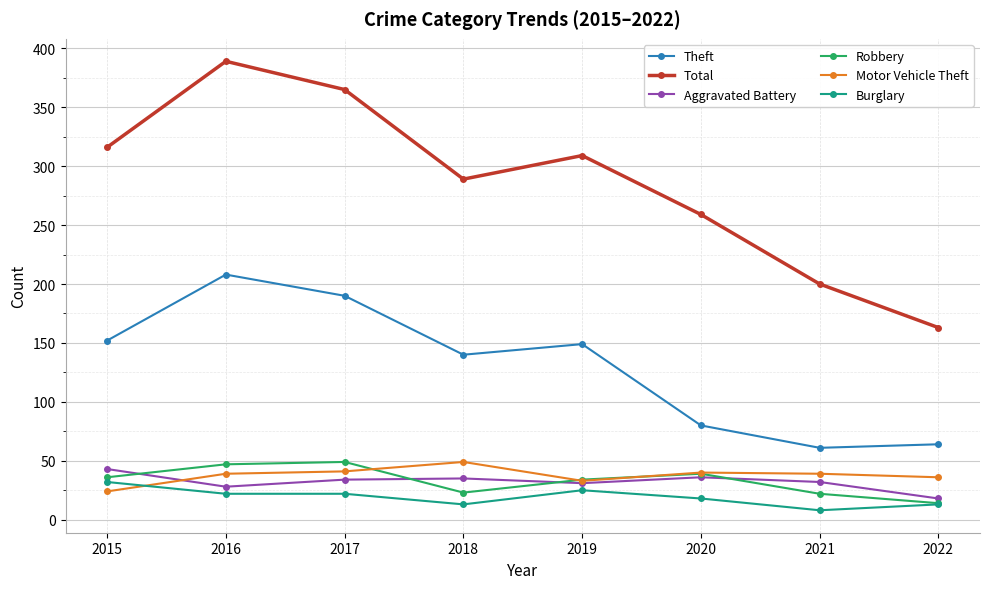

Between 2017 and 2018, which series saw the biggest shift?

Total